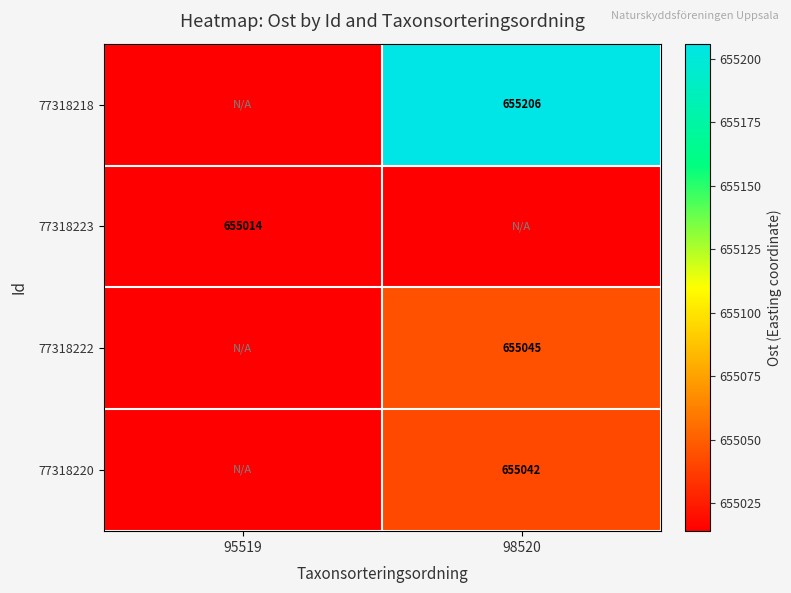

At which category does the chart reach its minimum across all series?

95519